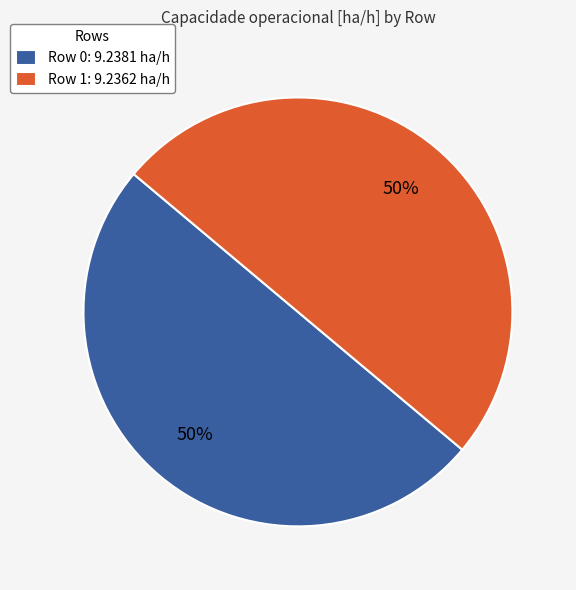

Is the sum of Row 0: 9.2381 ha/h and Row 1: 9.2362 ha/h greater than half?

Yes